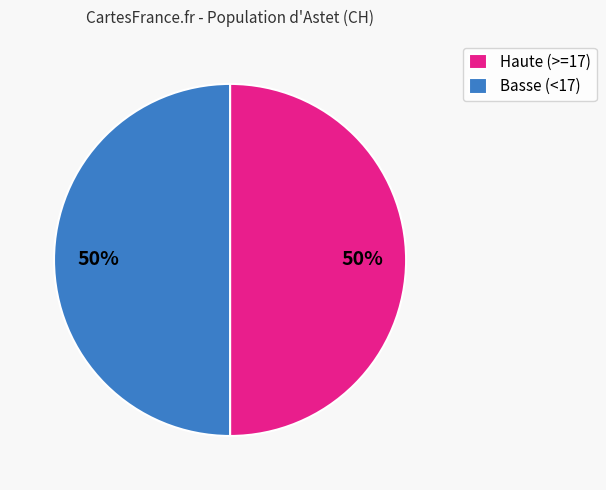

Combined, do Haute (>=17) and Basse (<17) account for over 50%?

Yes